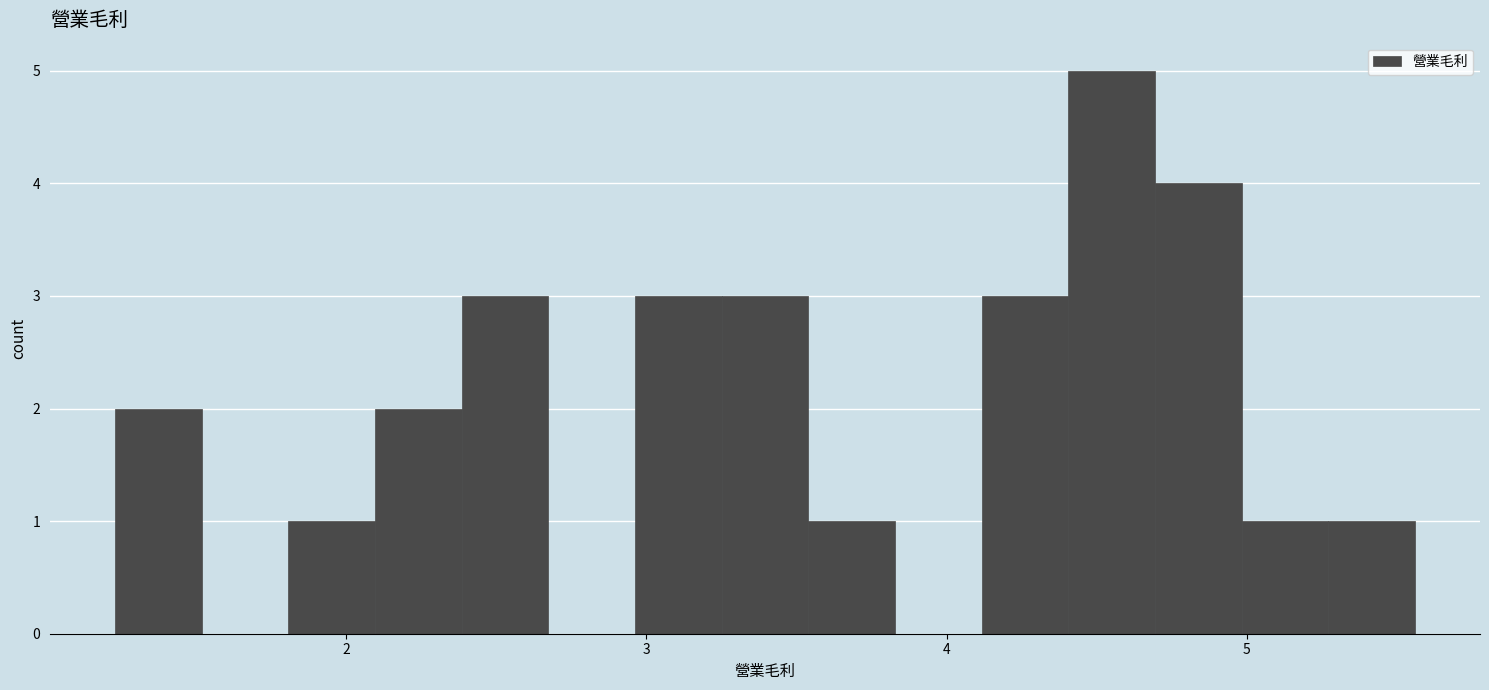

Around what value on the x-axis is the tallest bar? Give the approximate position of its centre, as read against the axis.

4.5